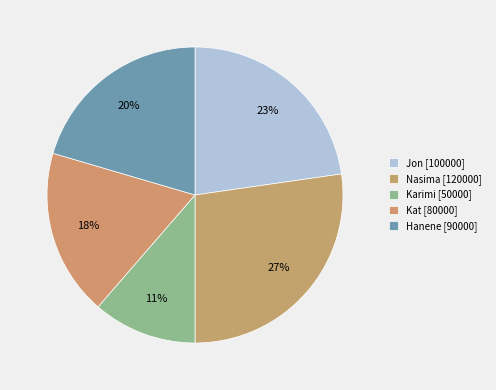

Is it true that Karimi is 11% of the pie?

True